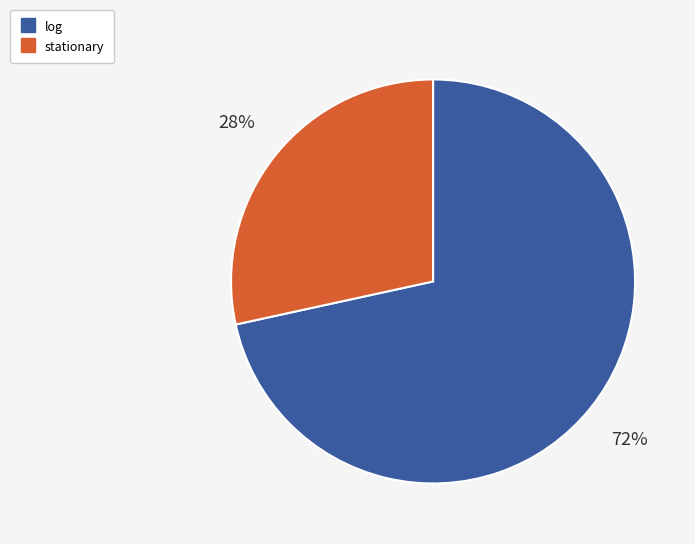

To the nearest percent, what is the average slice percentage?

50%